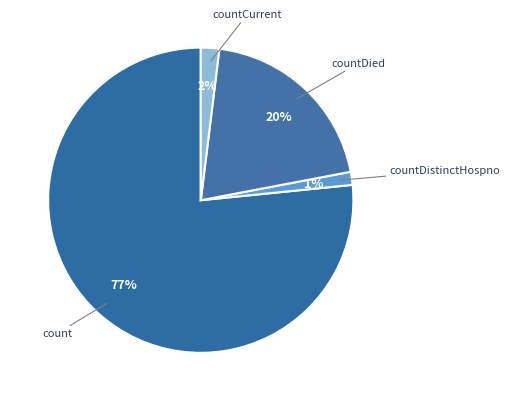

Is it true that countDied is 8% of the pie?

False